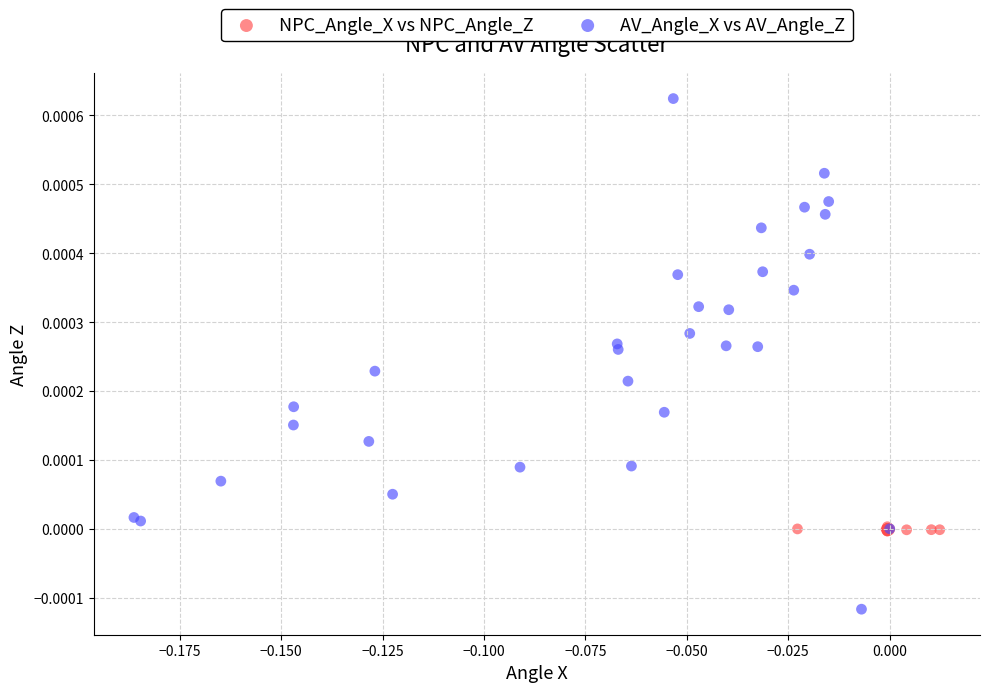

What are all the series names shown in the legend?

NPC_Angle_X vs NPC_Angle_Z, AV_Angle_X vs AV_Angle_Z